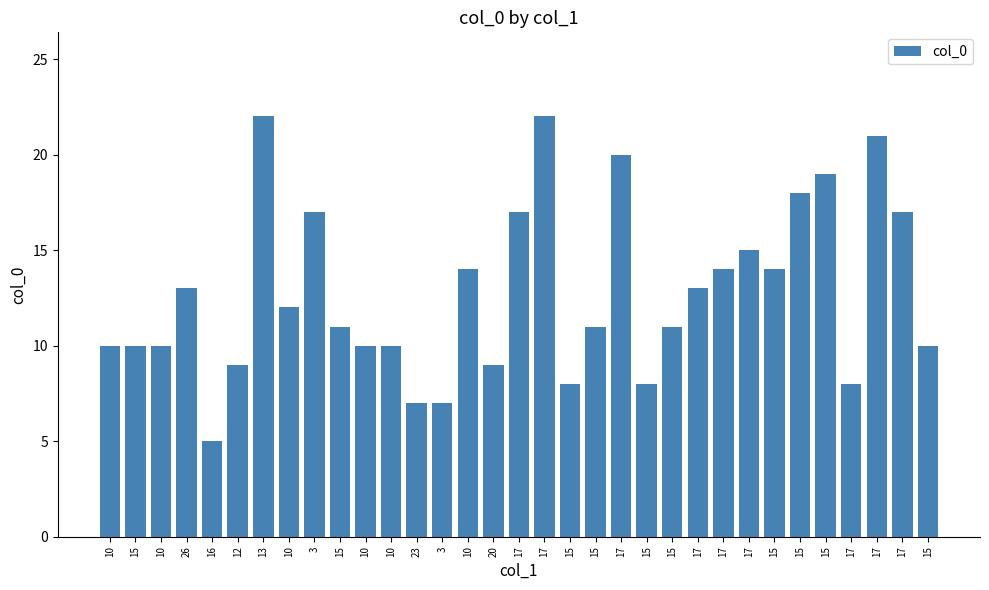

The chart shows a value of 6 at 13. True or false?

False